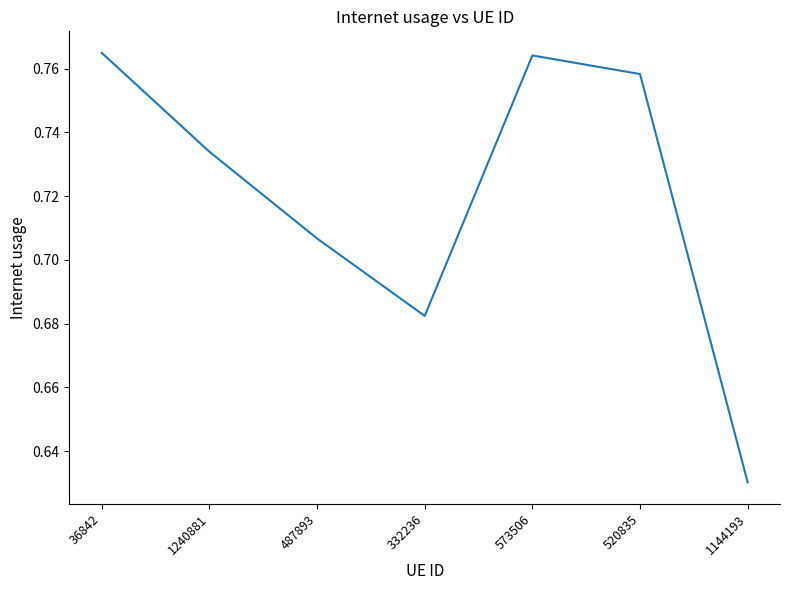

Where is the data nearest to the value 0?

1144193